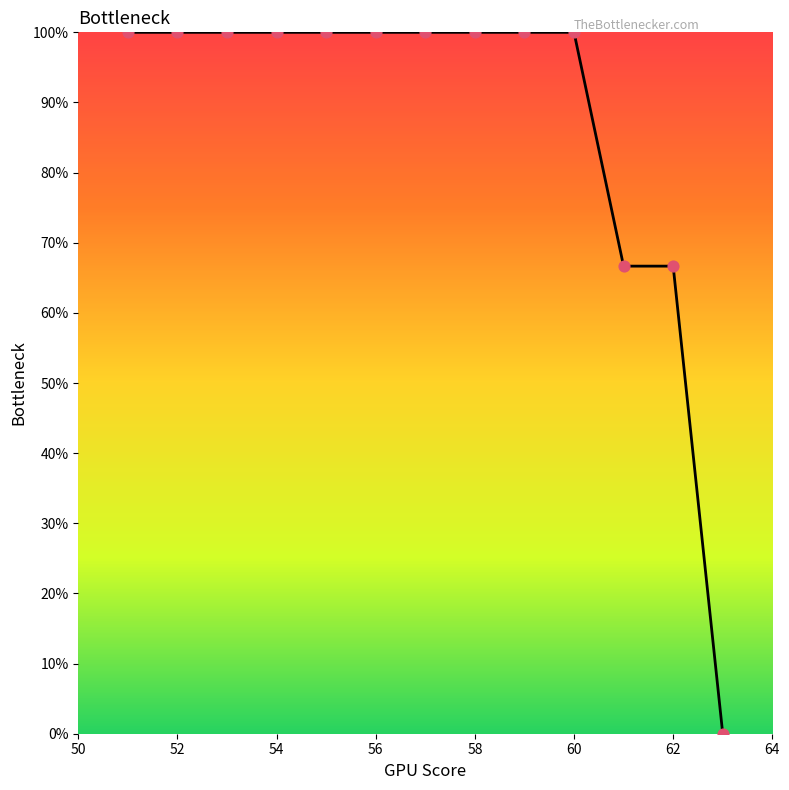

What is the maximum value shown in the chart?

100.0